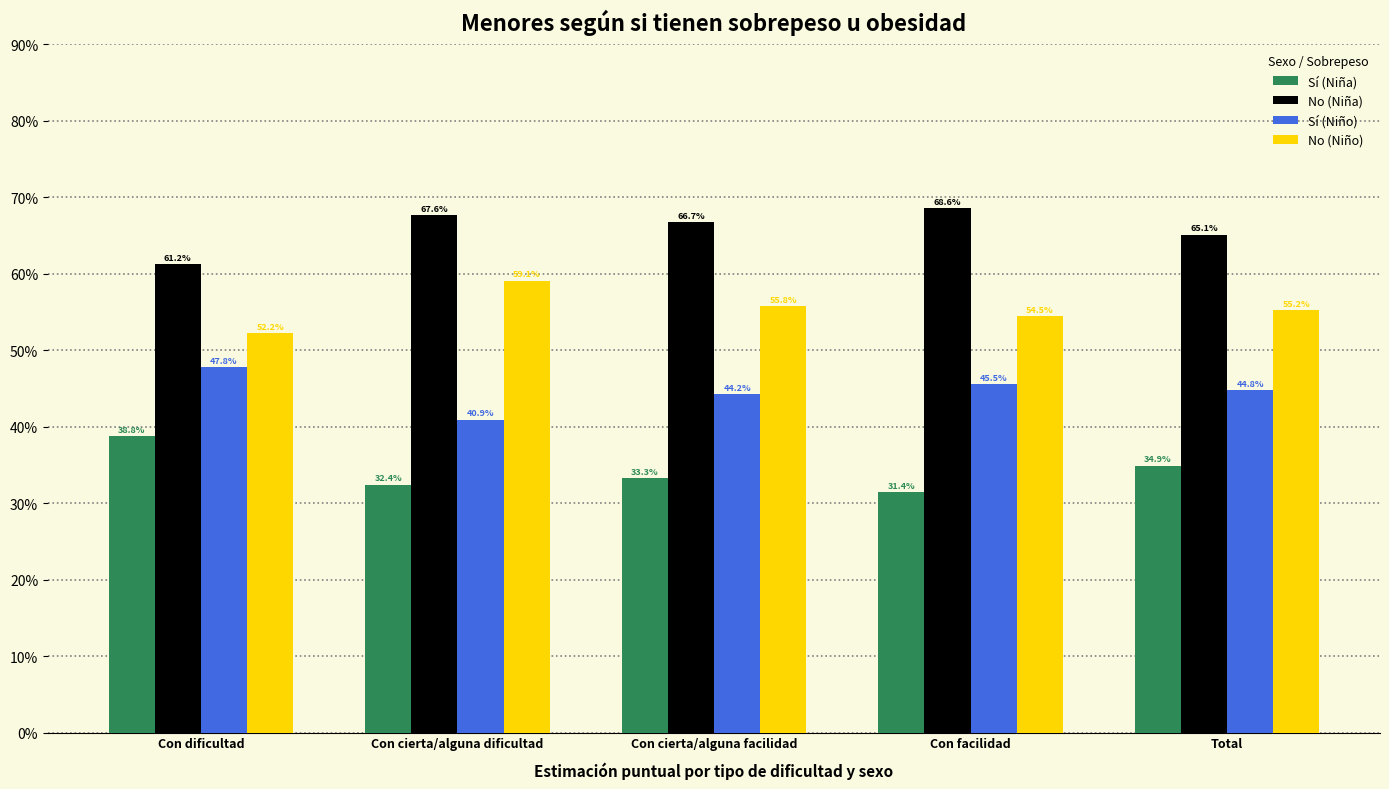

Is it true that No (Niño) equals 90.1 at Con cierta/alguna facilidad?

False